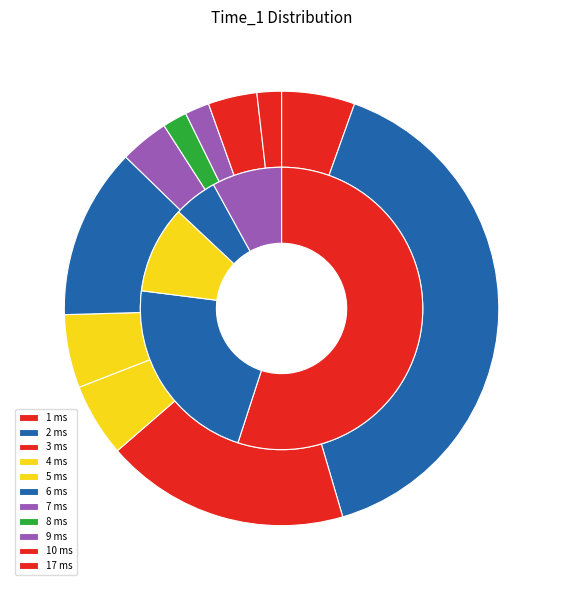

Combined, do 4 and 17 account for over 50%?

No